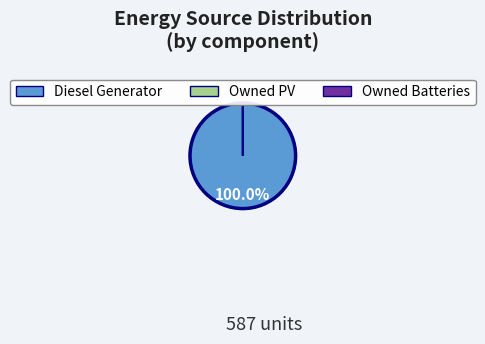

Is the sum of Owned PV and Owned Batteries greater than half?

No